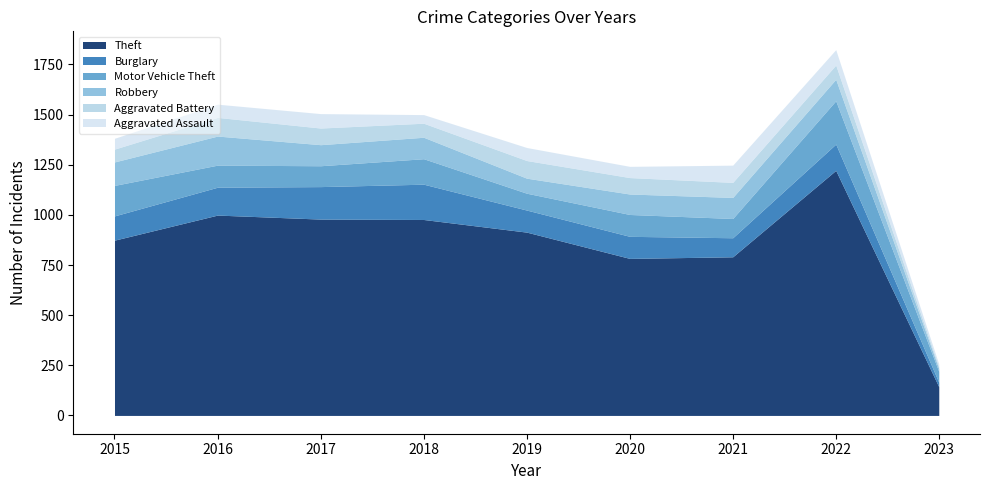

What is the value of the Burglary point at the 4th from the left?

176